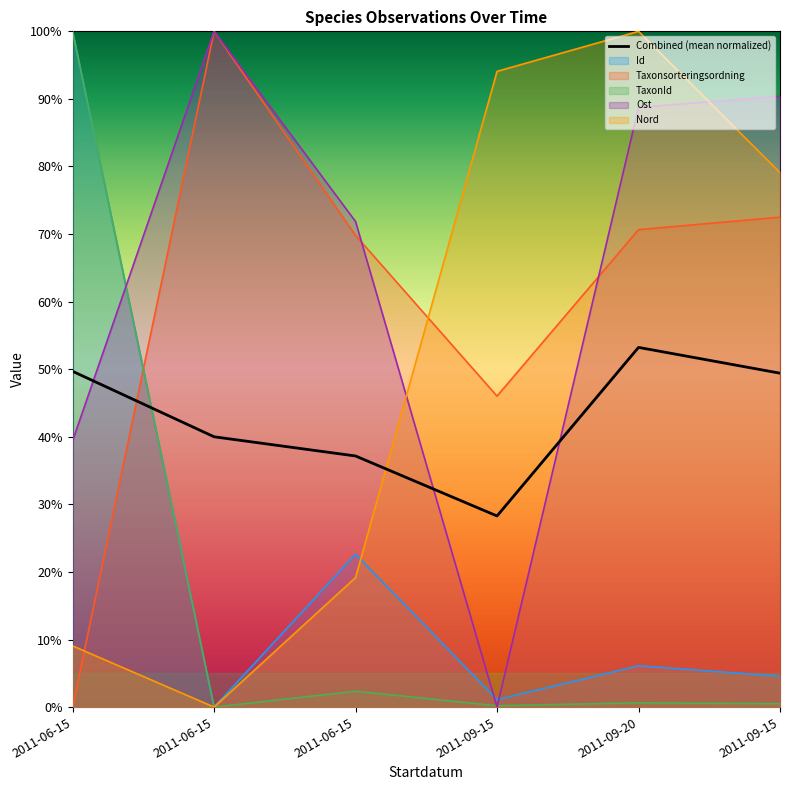

True or false: Nord has more than 0 interior local peaks.

True